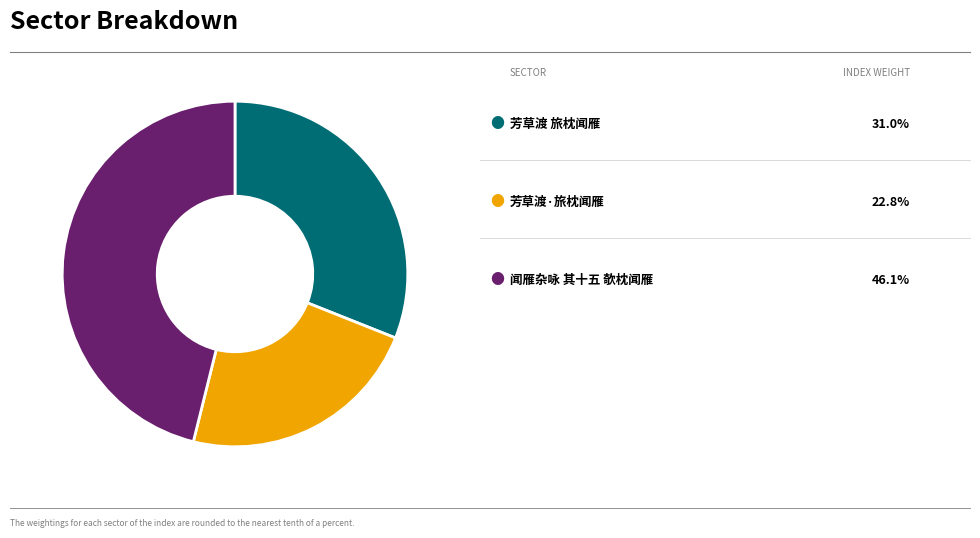

Is there a majority slice in this chart?

No